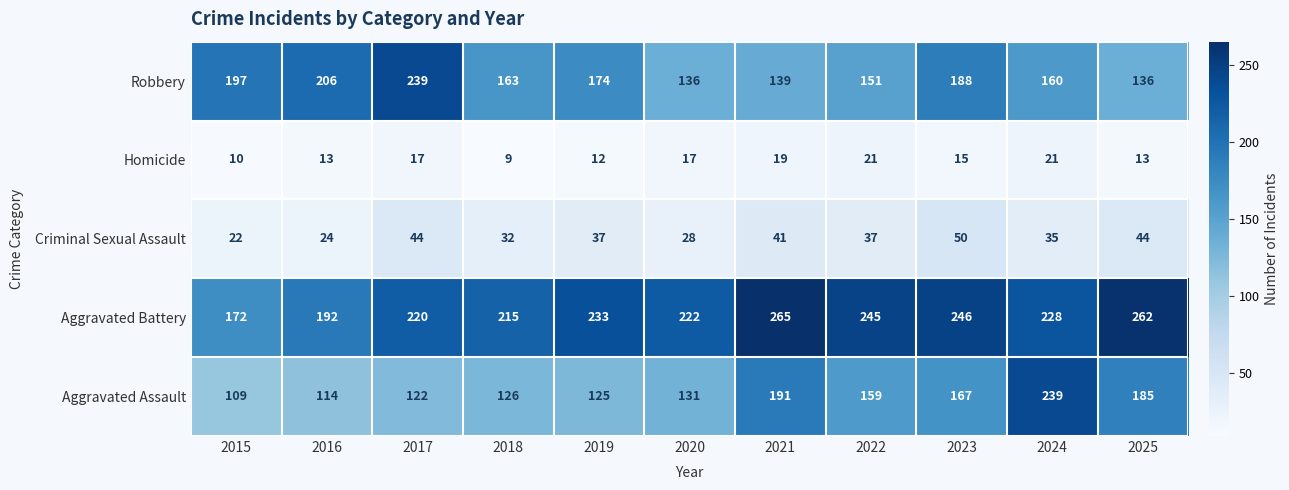

At how many categories does at least one series exceed 145?

11